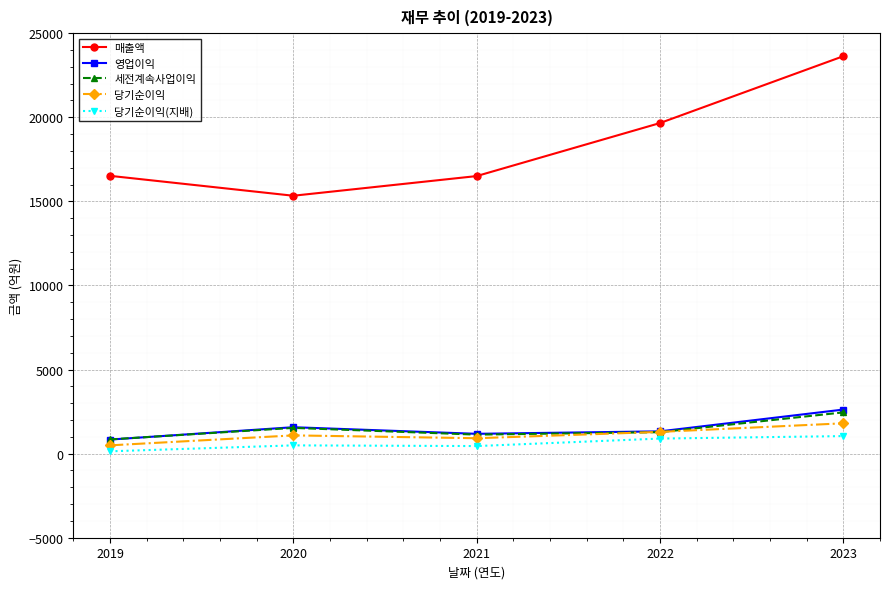

Which series has the largest range (max minus min)?

매출액